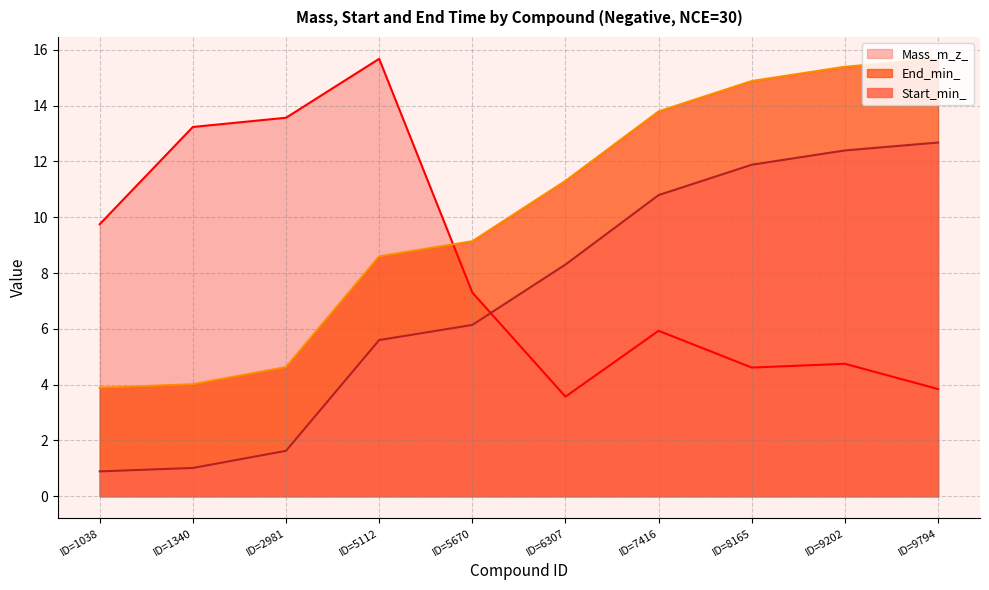

At ID=5112, list the series in order from smallest to largest.

Start_min_, End_min_, Mass_m_z_